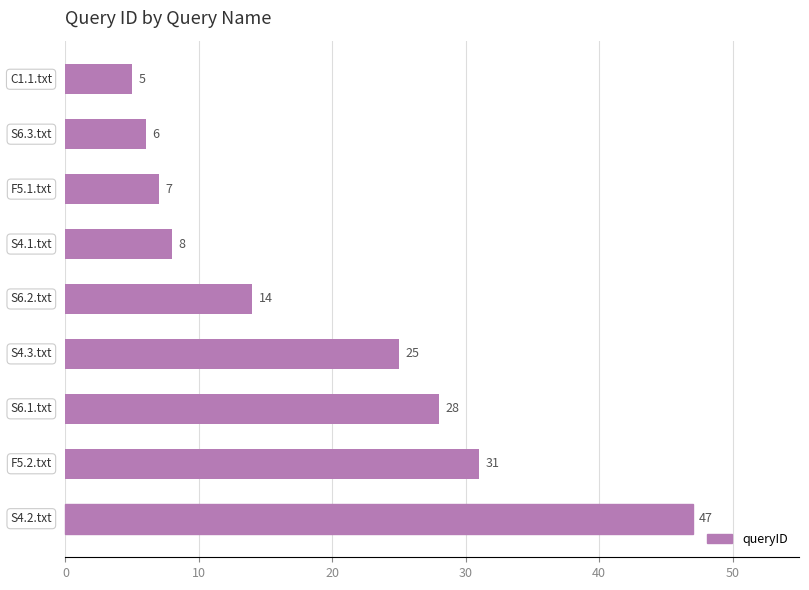

Reading bottom to top, list all the values displayed in this chart.

47	31	28	25	14	8	7	6	5